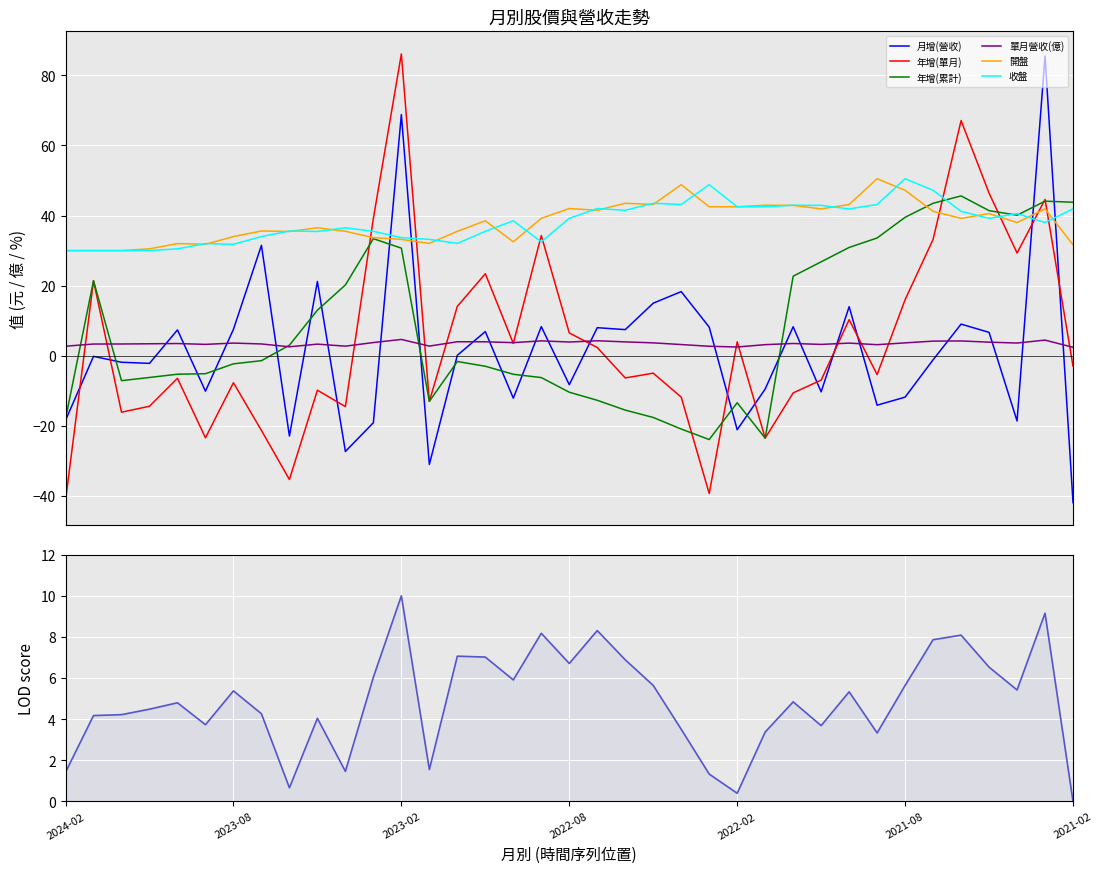

Reading left to right, list all the values displayed in this chart.

月增(營收): -18.4	-0.2	-1.9	-2.2	7.4	-10.1	7.5	31.5	-22.9	21.2	-27.3	-19.1	68.8	-31.0	0.1	6.9	-12.1	8.3	-8.2	8.0	7.5	15.0	18.3	8.2	-21.1	-9.5	8.3	-10.3	14.0	-14.1	-11.8	-1.1	9.0	6.7	-18.6	85.5	-41.9
年增(單月): -41.3	21.4	-16.1	-14.4	-6.4	-23.4	-7.7	-21.3	-35.3	-9.8	-14.5	39.2	86.1	-13.0	14.1	23.4	3.5	34.3	6.5	2.4	-6.3	-5.0	-11.8	-39.3	4.0	-23.5	-10.6	-6.9	10.3	-5.4	16.0	33.2	67.1	46.4	29.3	44.6	-3.0
年增(累計): -18.0	21.4	-7.1	-6.2	-5.3	-5.1	-2.3	-1.4	3.0	13.0	20.2	33.4	30.7	-13.0	-1.6	-3.0	-5.3	-6.2	-10.4	-12.7	-15.5	-17.6	-20.9	-23.9	-13.4	-23.5	22.7	26.8	30.9	33.6	39.5	43.5	45.6	41.4	40.1	44.1	43.8
單月營收(億): 2.7	3.4	3.4	3.4	3.5	3.2	3.6	3.4	2.6	3.3	2.7	3.8	4.7	2.8	4.0	4.0	3.7	4.2	3.9	4.3	4.0	3.7	3.2	2.7	2.5	3.2	3.5	3.2	3.6	3.2	3.7	4.2	4.2	3.9	3.6	4.5	2.4
開盤: 30.0	30.0	30.0	30.5	32.0	31.8	34.0	35.6	35.5	36.5	35.5	33.7	33.2	32.0	35.5	38.5	32.5	39.2	42.0	41.5	43.5	43.1	48.8	42.5	42.5	43.0	42.9	41.9	43.1	50.5	47.2	41.2	39.2	40.5	38.0	41.9	31.6
收盤: 30.0	30.0	30.0	30.0	30.5	32.0	31.8	34.0	35.6	35.5	36.5	35.5	33.7	33.2	32.0	35.5	38.5	32.5	39.2	42.0	41.5	43.5	43.1	48.8	42.5	42.5	43.0	42.9	41.9	43.1	50.5	47.2	41.2	39.2	40.5	38.0	41.9